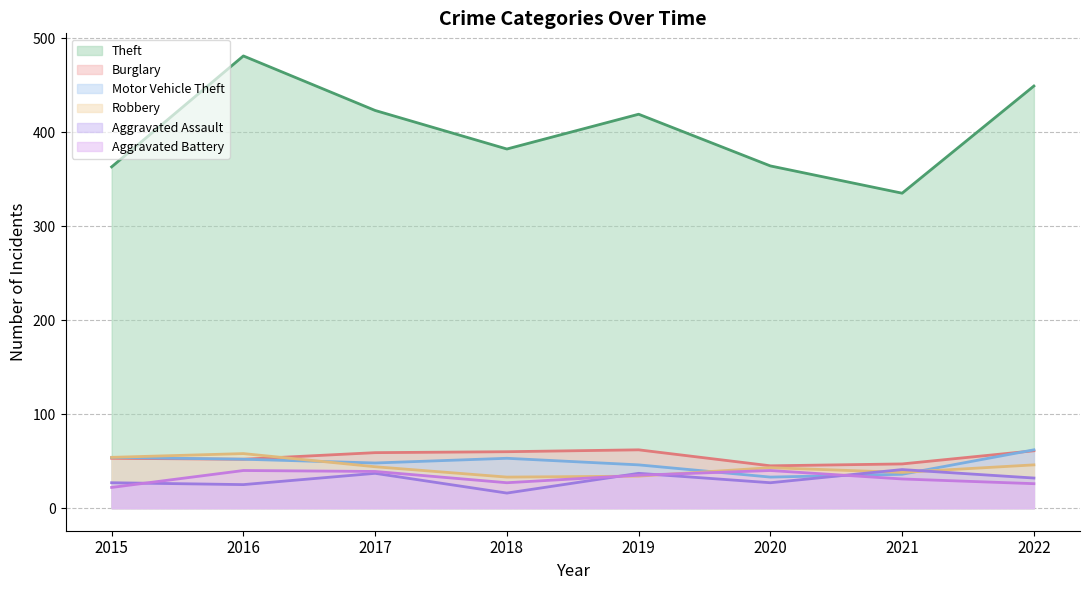

What is the highest value of the Robbery series?

58